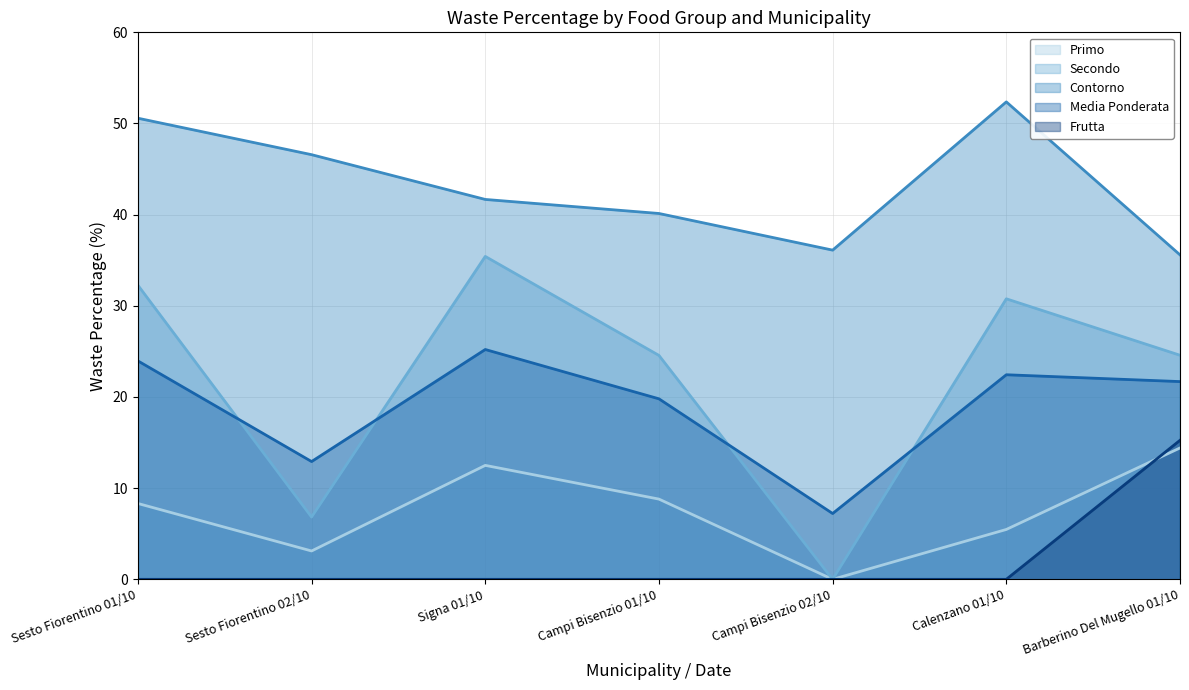

Which series has the largest range (max minus min)?

Secondo